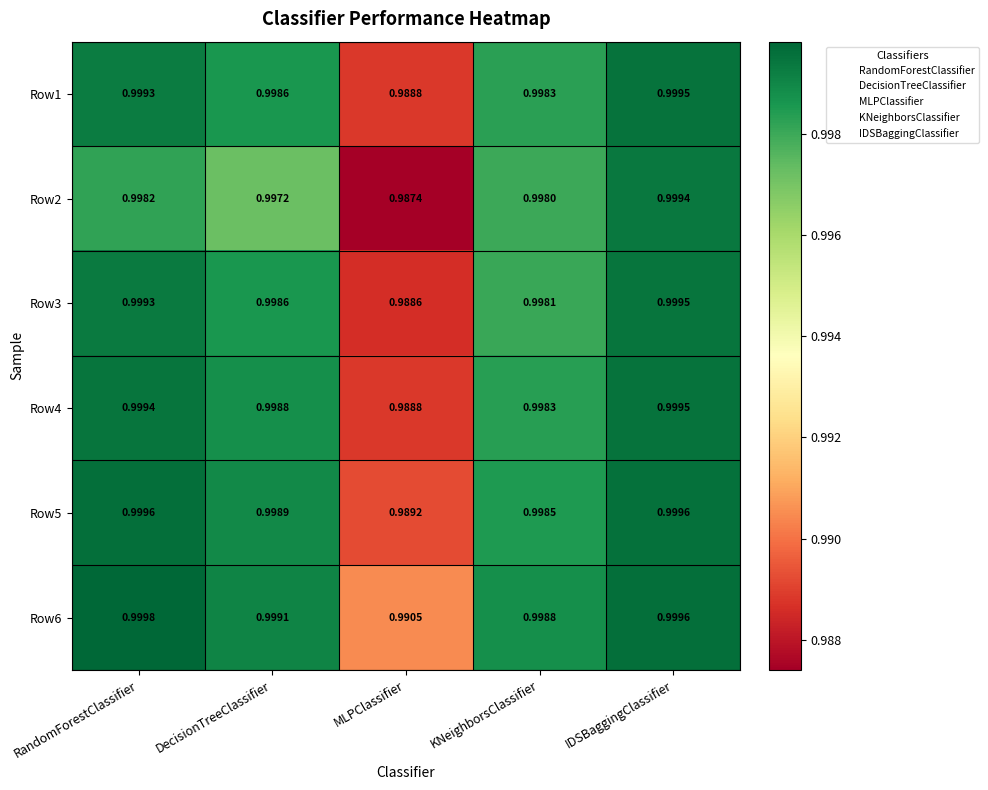

Is the value of Row2 at MLPClassifier greater than the value of Row5 at RandomForestClassifier?

No